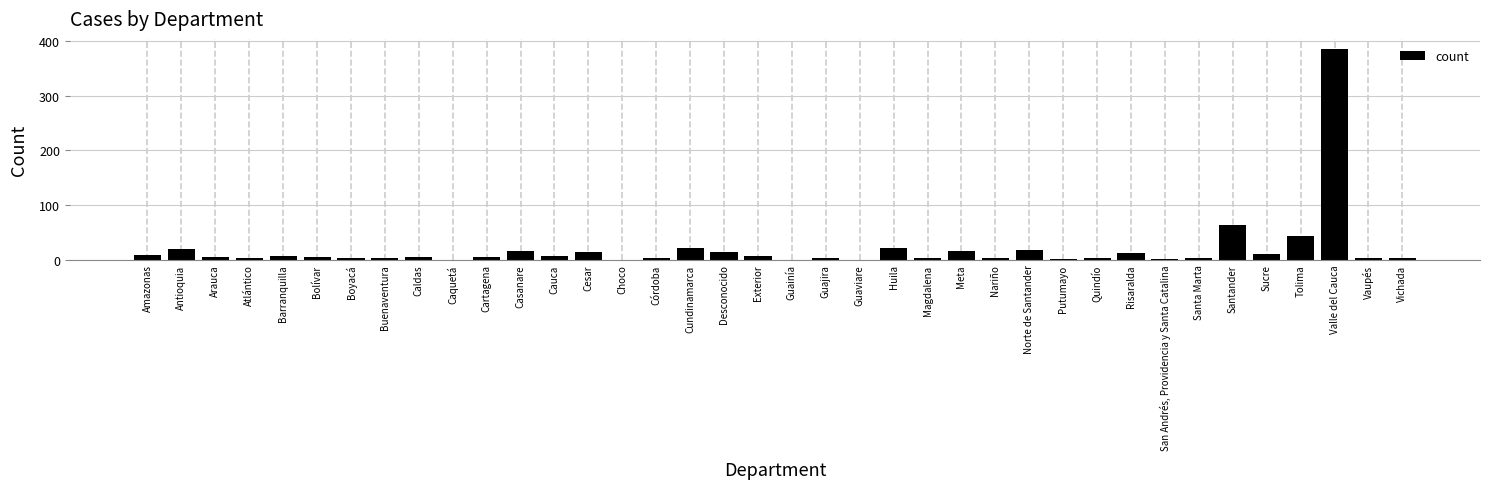

Which label corresponds to the largest value in the chart?

Valle del Cauca